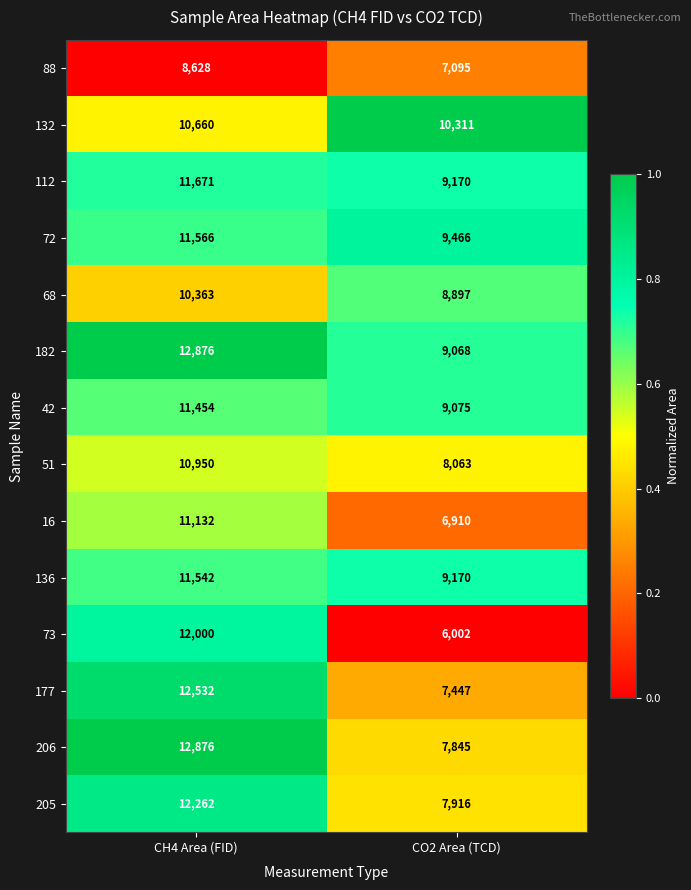

True or false: 88 has a value of 7095 at CO2 Area (TCD).

True